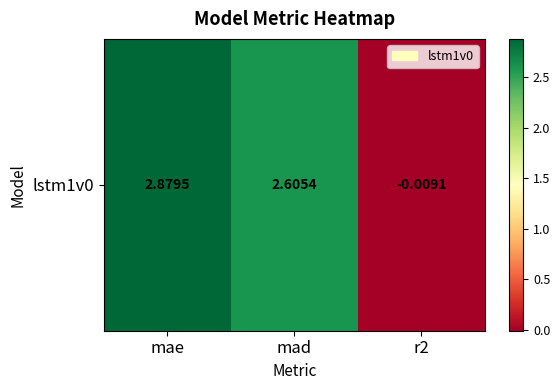

What is the approximate value at mad?

2.6